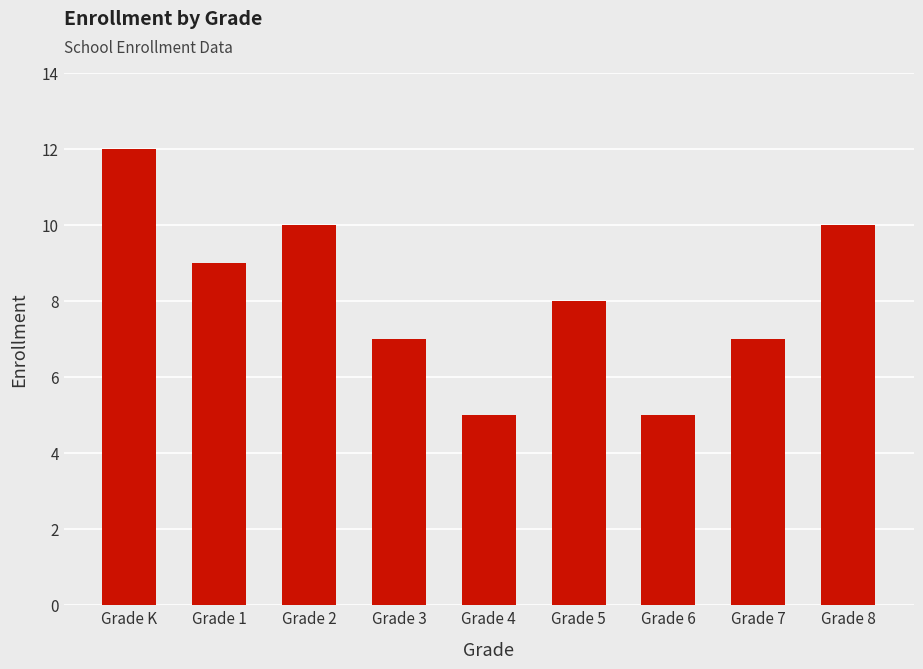

What is the greatest value displayed?

12